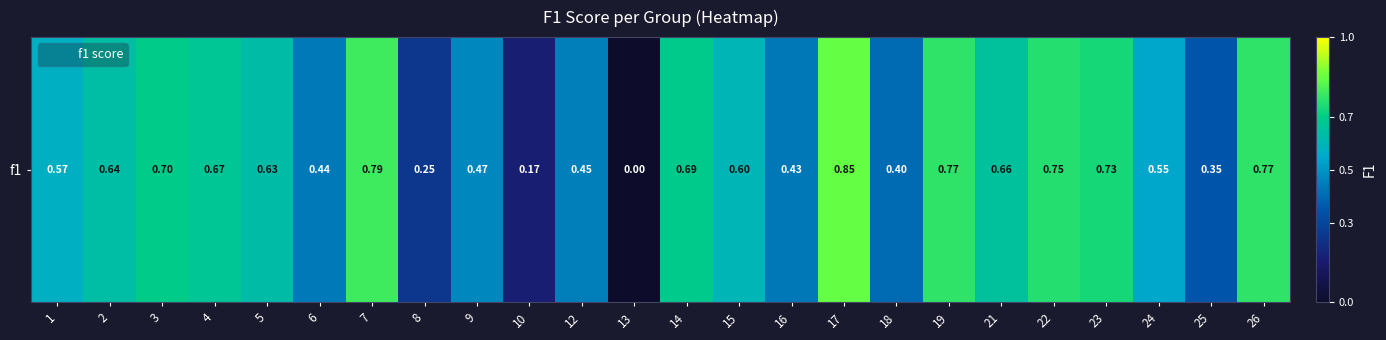

Reading left to right, transcribe all the data shown in this chart.

0.6	0.6	0.7	0.7	0.6	0.4	0.8	0.3	0.5	0.2	0.5	0.0	0.7	0.6	0.4	0.8	0.4	0.8	0.7	0.8	0.7	0.5	0.3	0.8